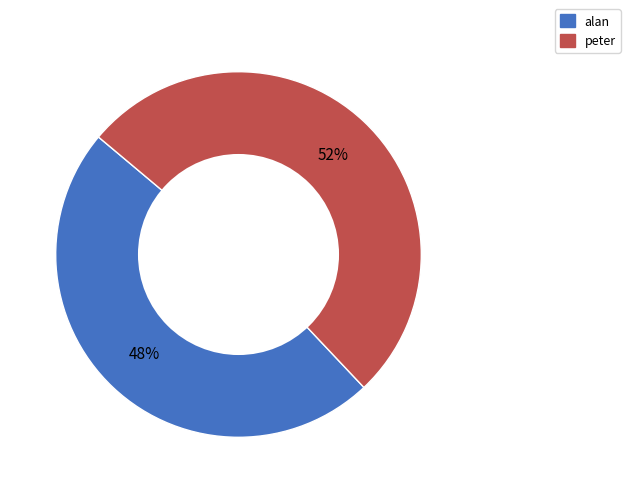

To the nearest percent, what percentage of the pie is peter?

52%